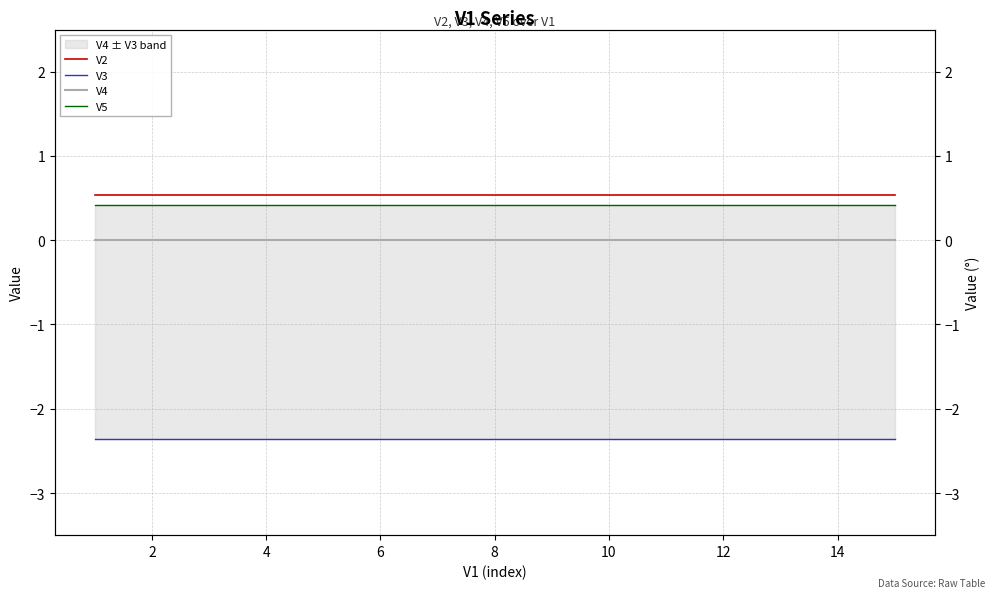

The V4 series shows -0.0 at 14. True or false?

True